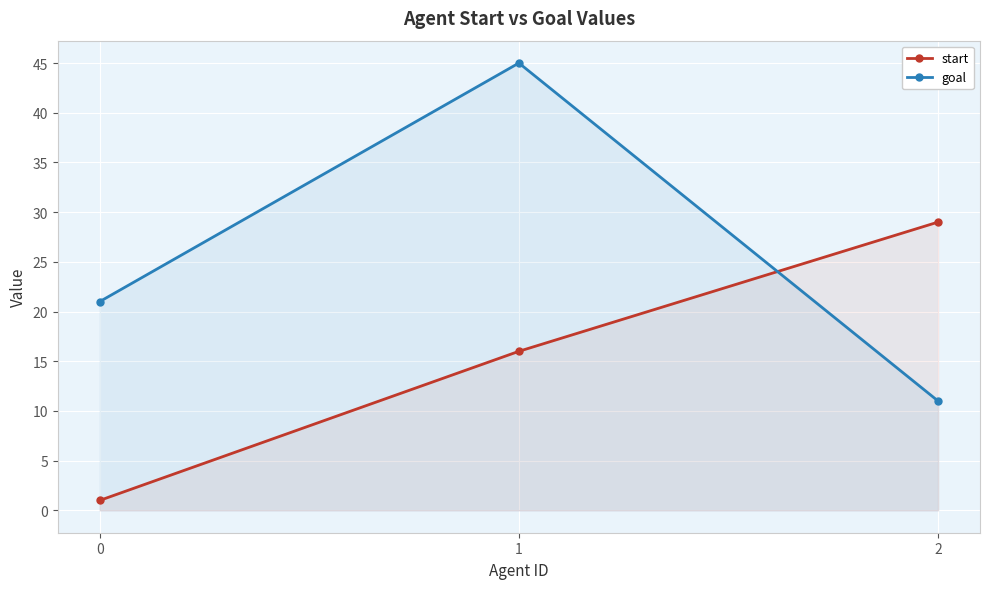

What is the sum of the goal values at 0 and 2?

32